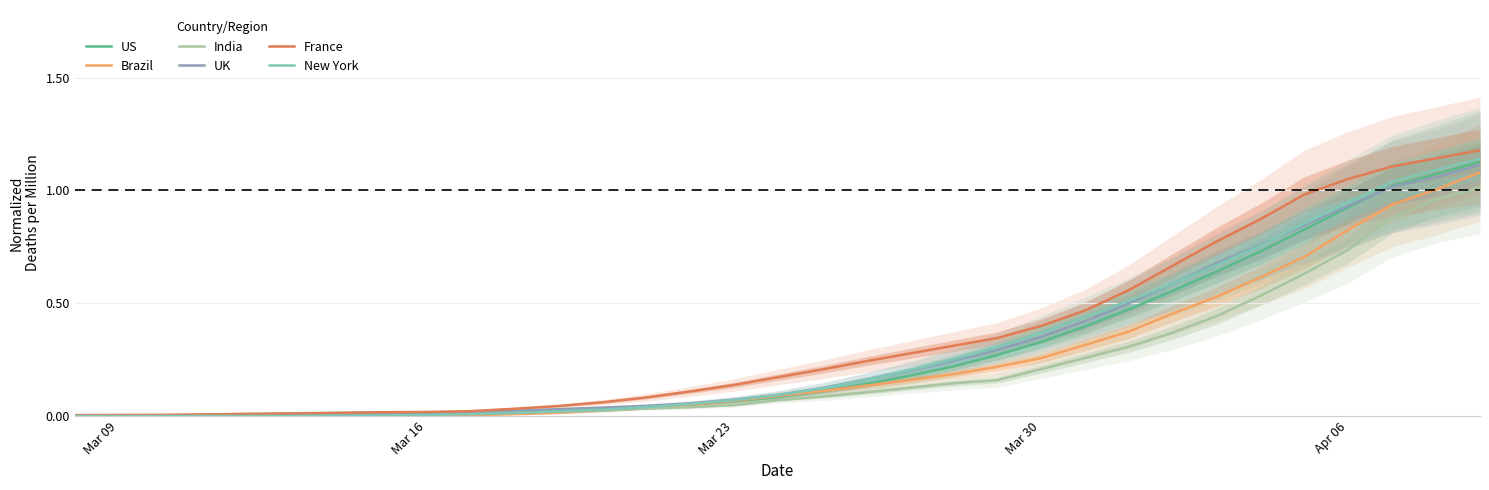

Is the value of Brazil at Mar 16 greater than the value of New York at Mar 23?

No